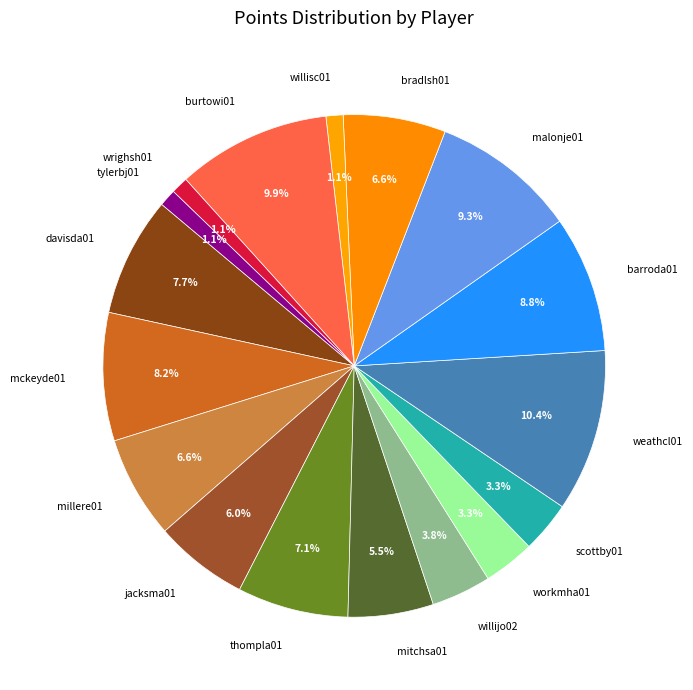

The burtowi01 slice represents 10% of the pie. True or false?

True